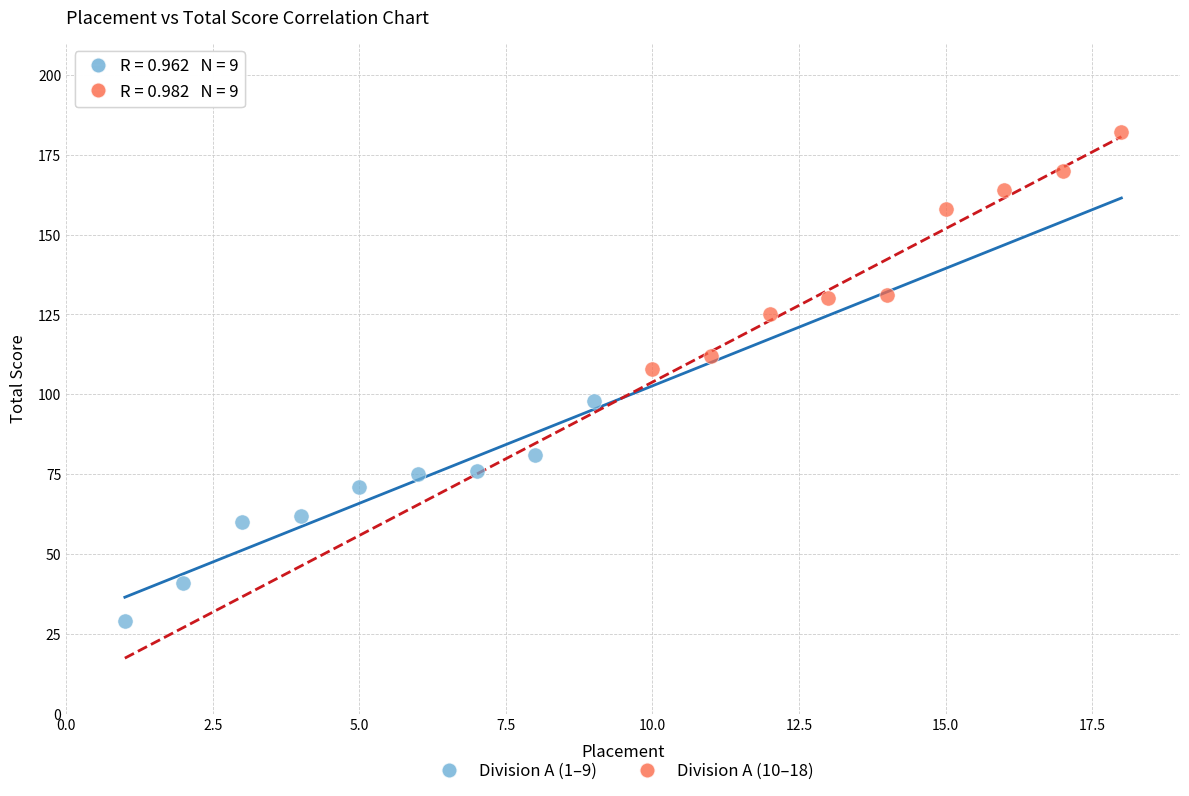

Which series reaches the minimum Y coordinate?

Division A (1–9)